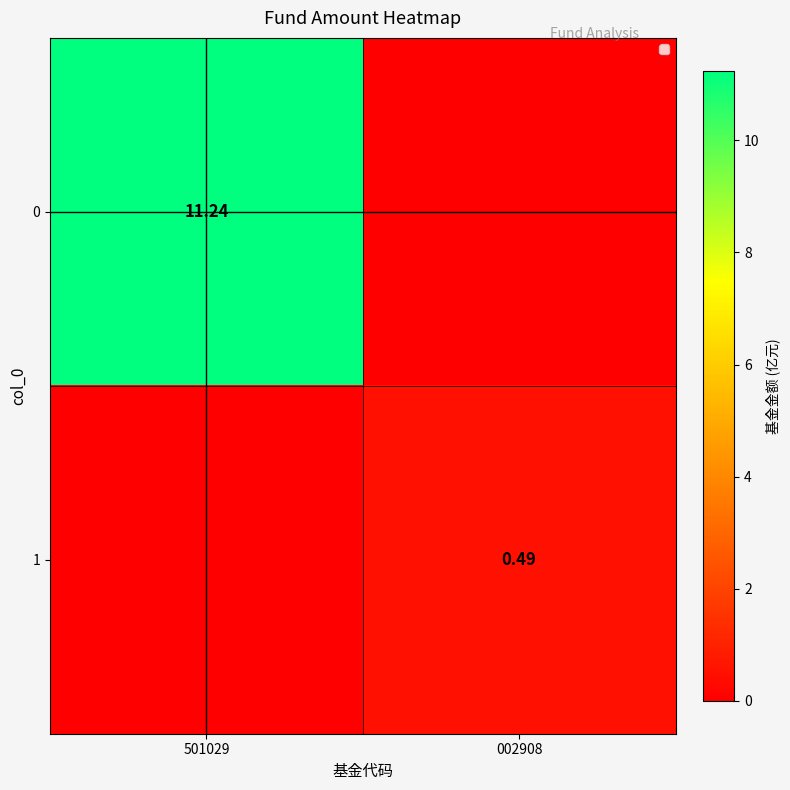

What is the spread (max minus min) of values at 002908?

0.5